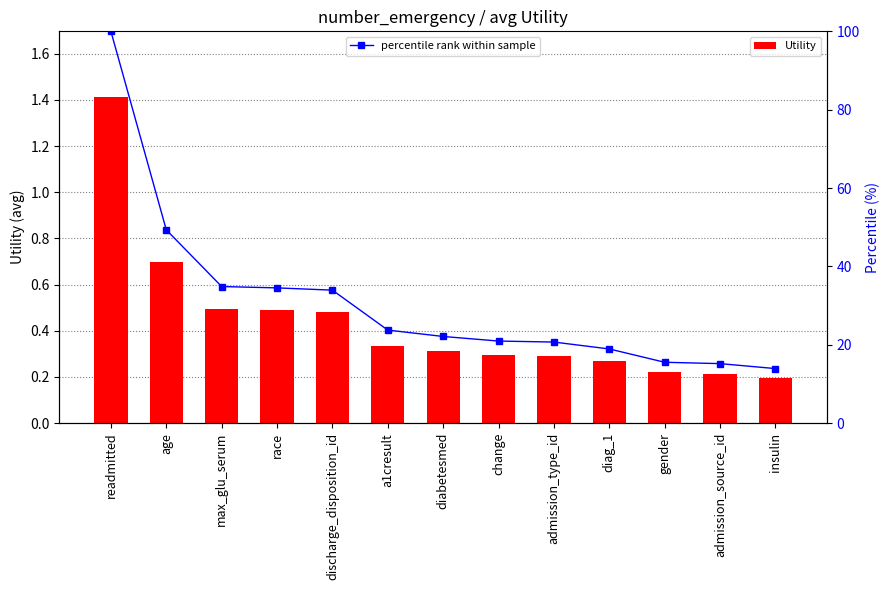

What is the sum of the Utility values at a1cresult and age?

1.0